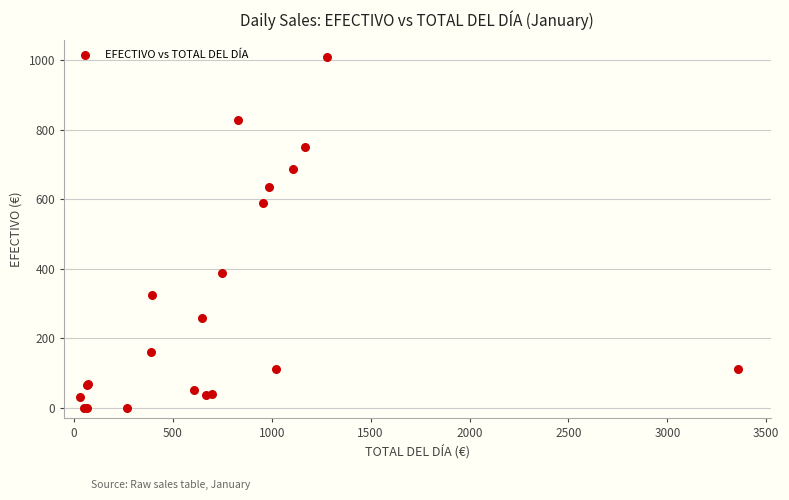

What Y value in the scatter plot is closest to 504?

589